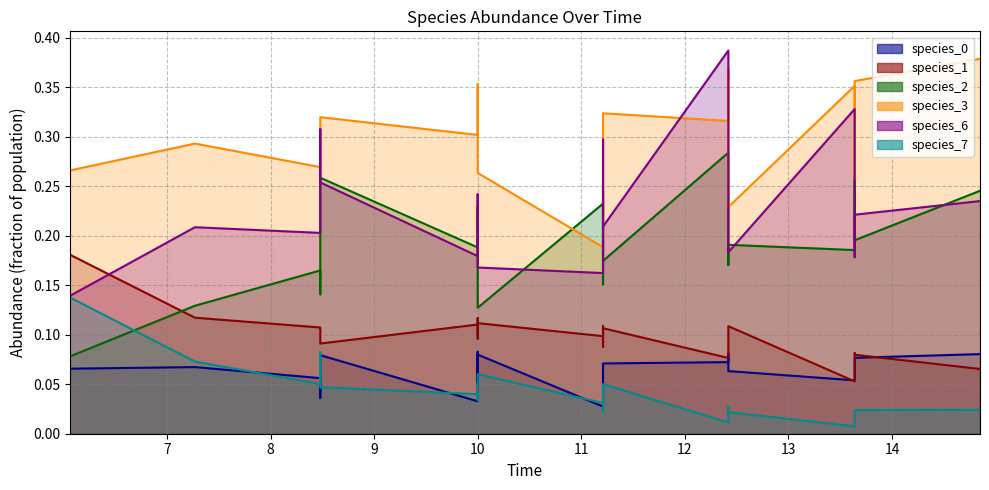

Which series changed the most between 0 and 3?

species_2